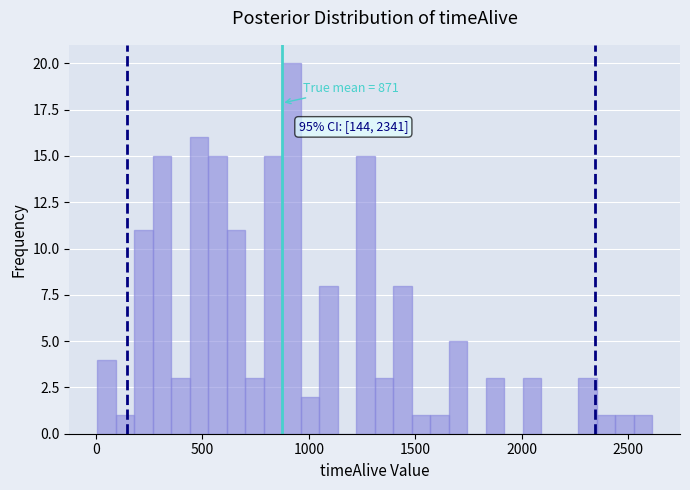

Around what value on the x-axis is the tallest bar? Give the approximate position of its centre, as read against the axis.

900